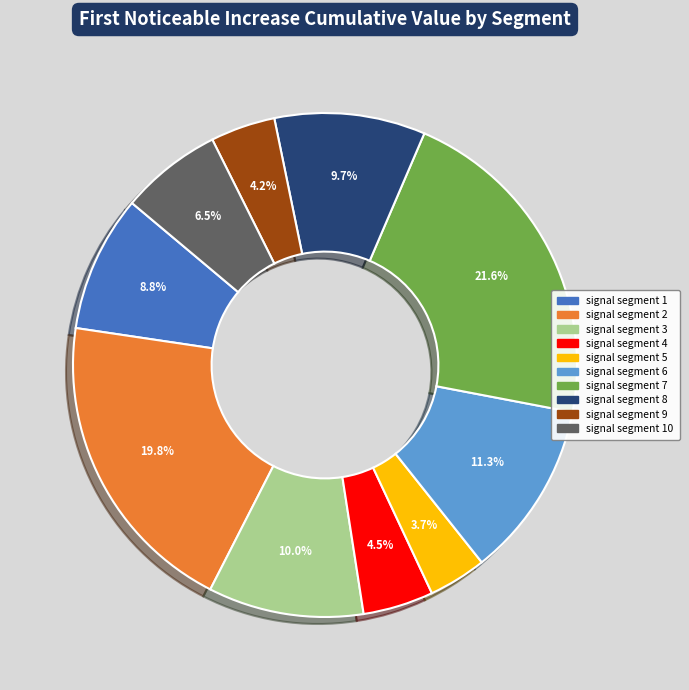

Does any single category account for the majority?

No